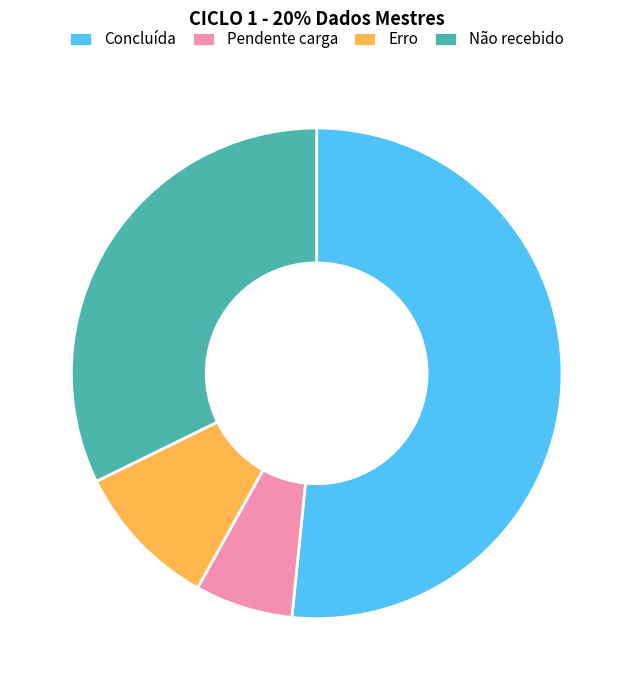

How many segments does this pie chart have?

4